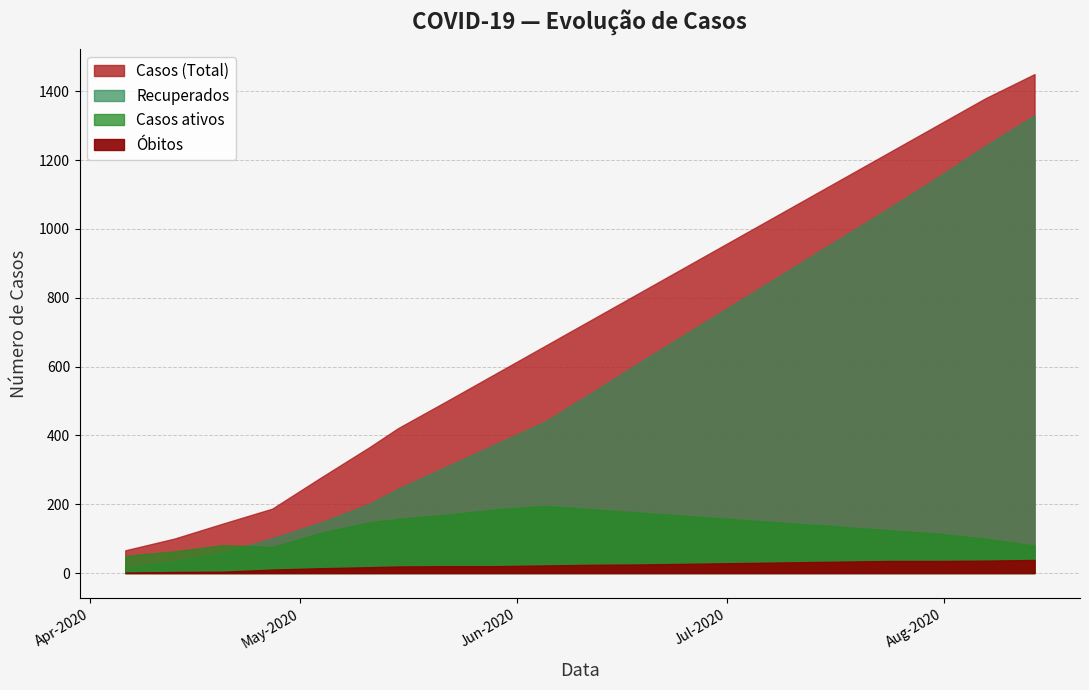

What is the difference between the maximum and minimum values in the Casos ativos series?

160